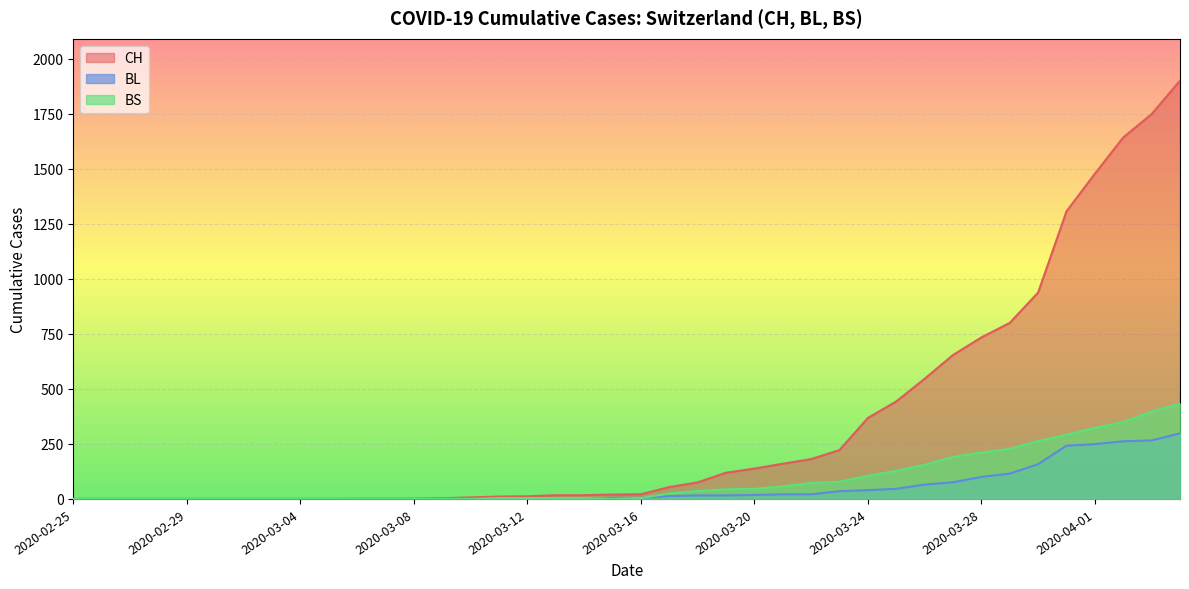

What is the sum of the CH values at 2020-03-01 and 2020-04-03?

1749